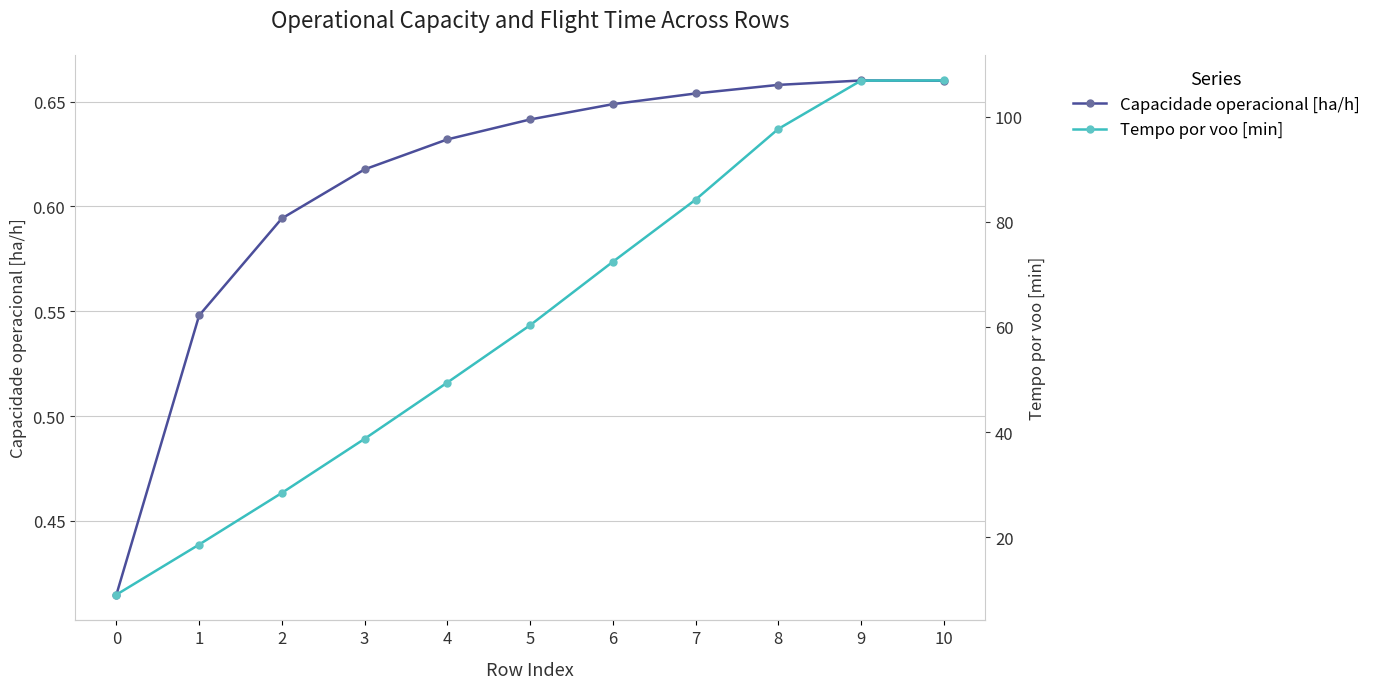

Which series has the largest total across all categories?

Tempo por voo [min]